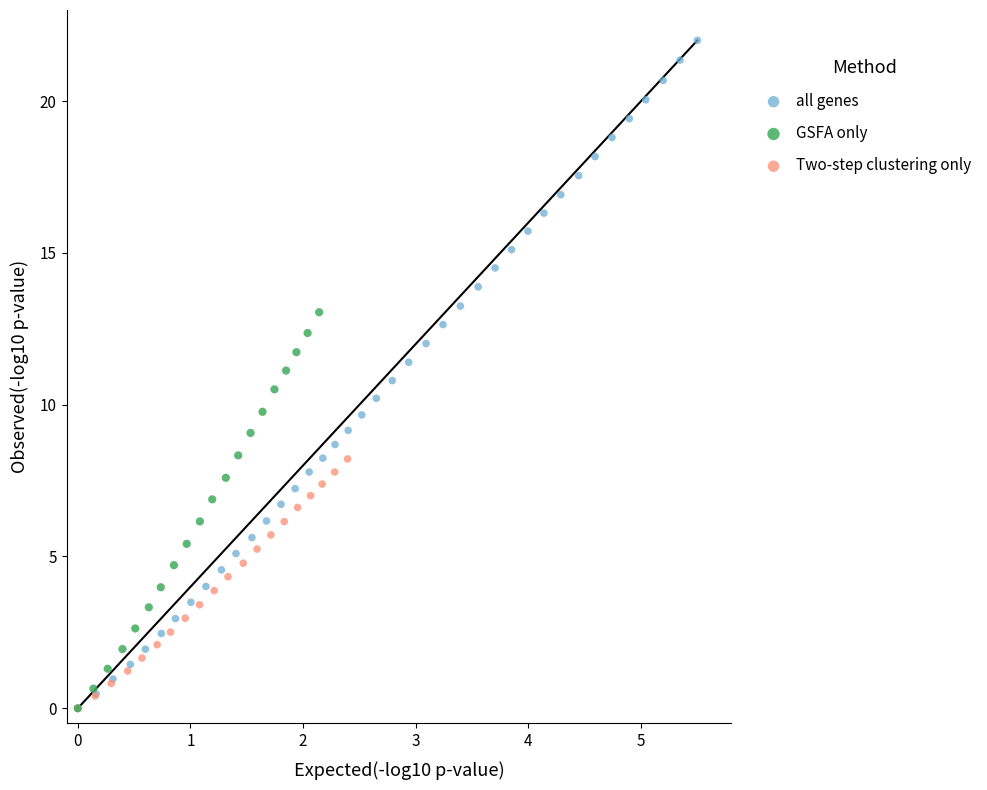

Which series has the largest Y range (max minus min)?

all genes